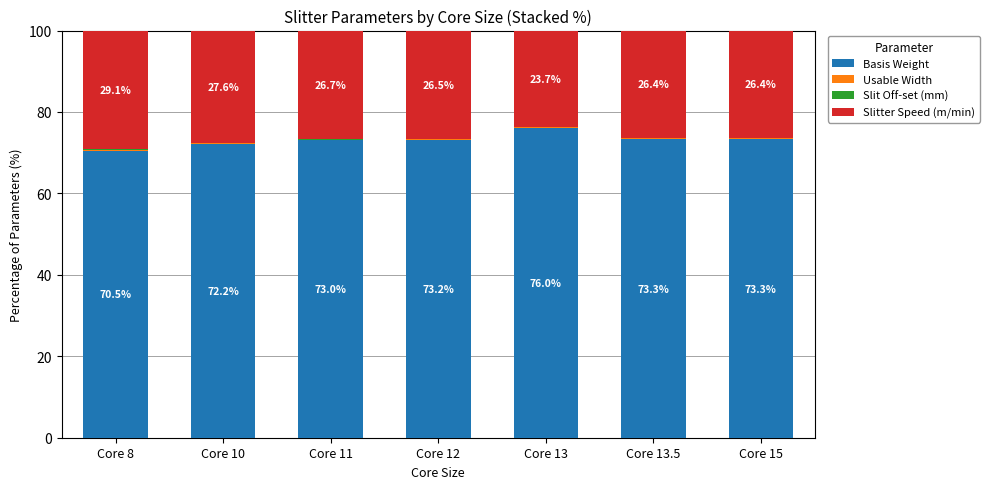

Is it true that Basis Weight equals 73.0 at Core 11?

True